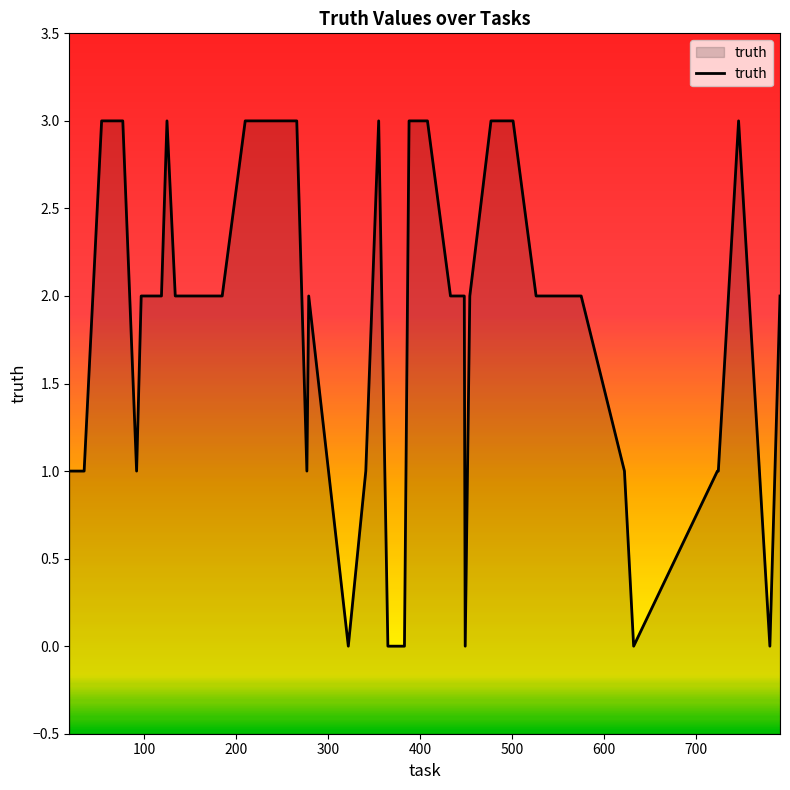

What is the maximum value shown in the chart?

3